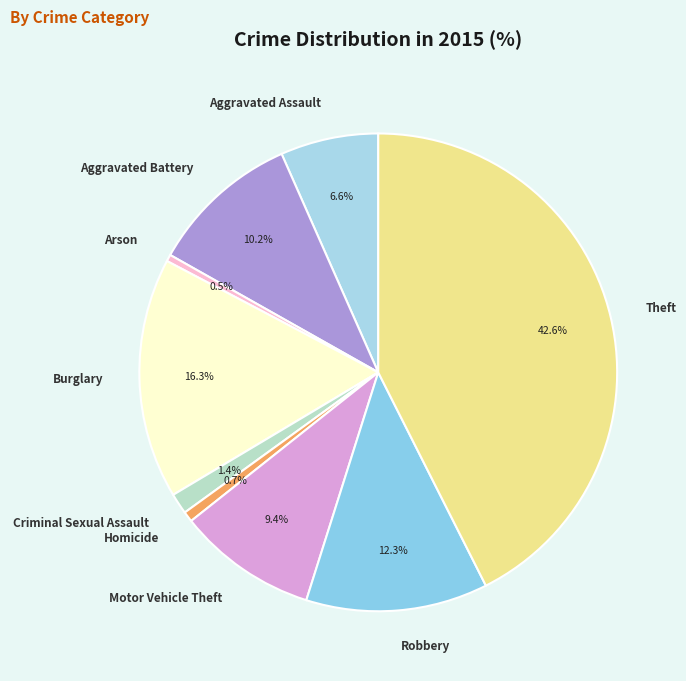

How much of the chart is everything except Burglary?

83.7%